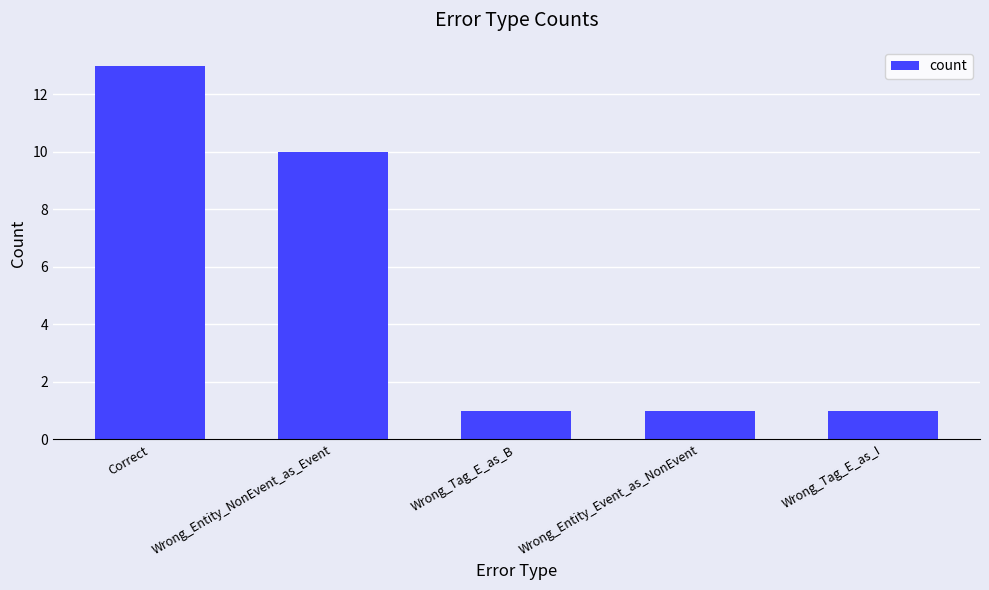

What is the sum of all values?

26